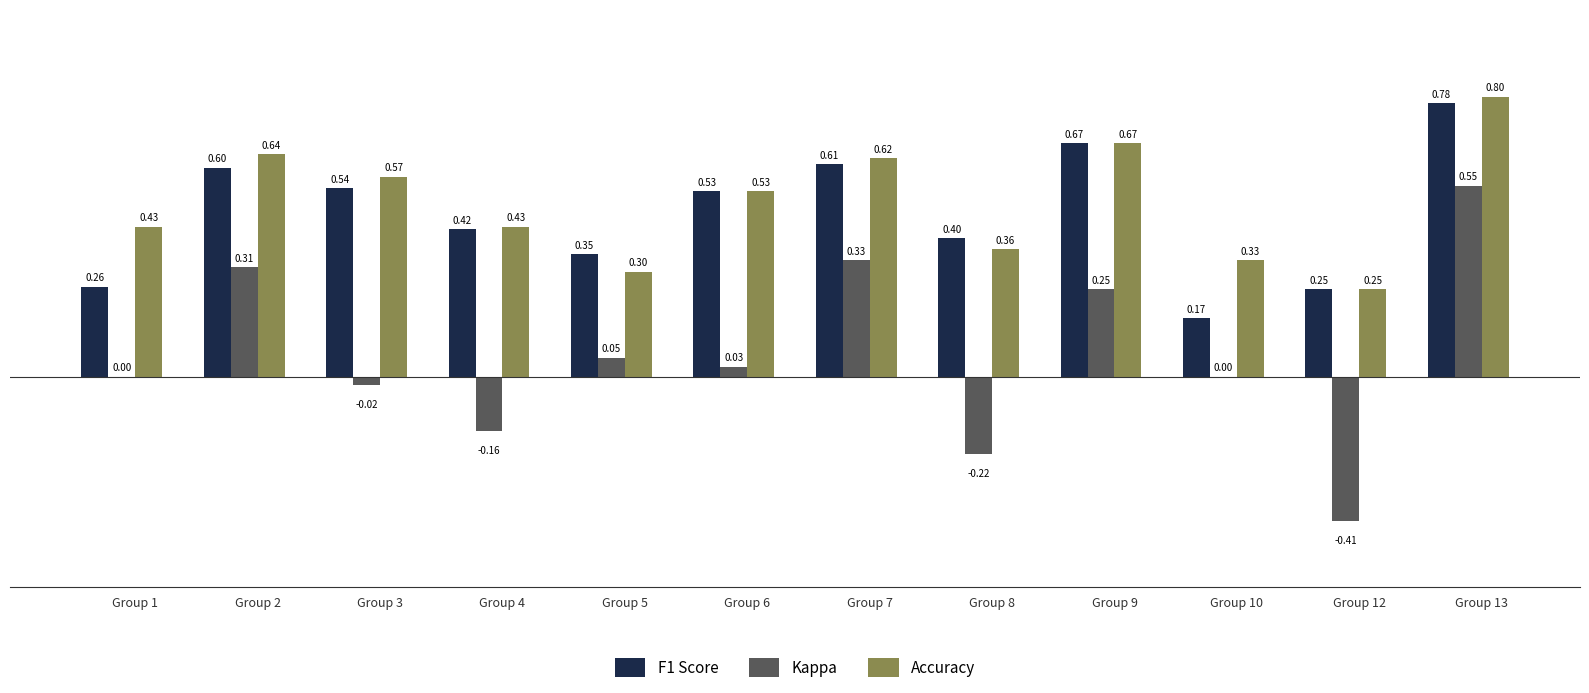

What is the sum of the Accuracy values at Group 13 and Group 4?

1.2